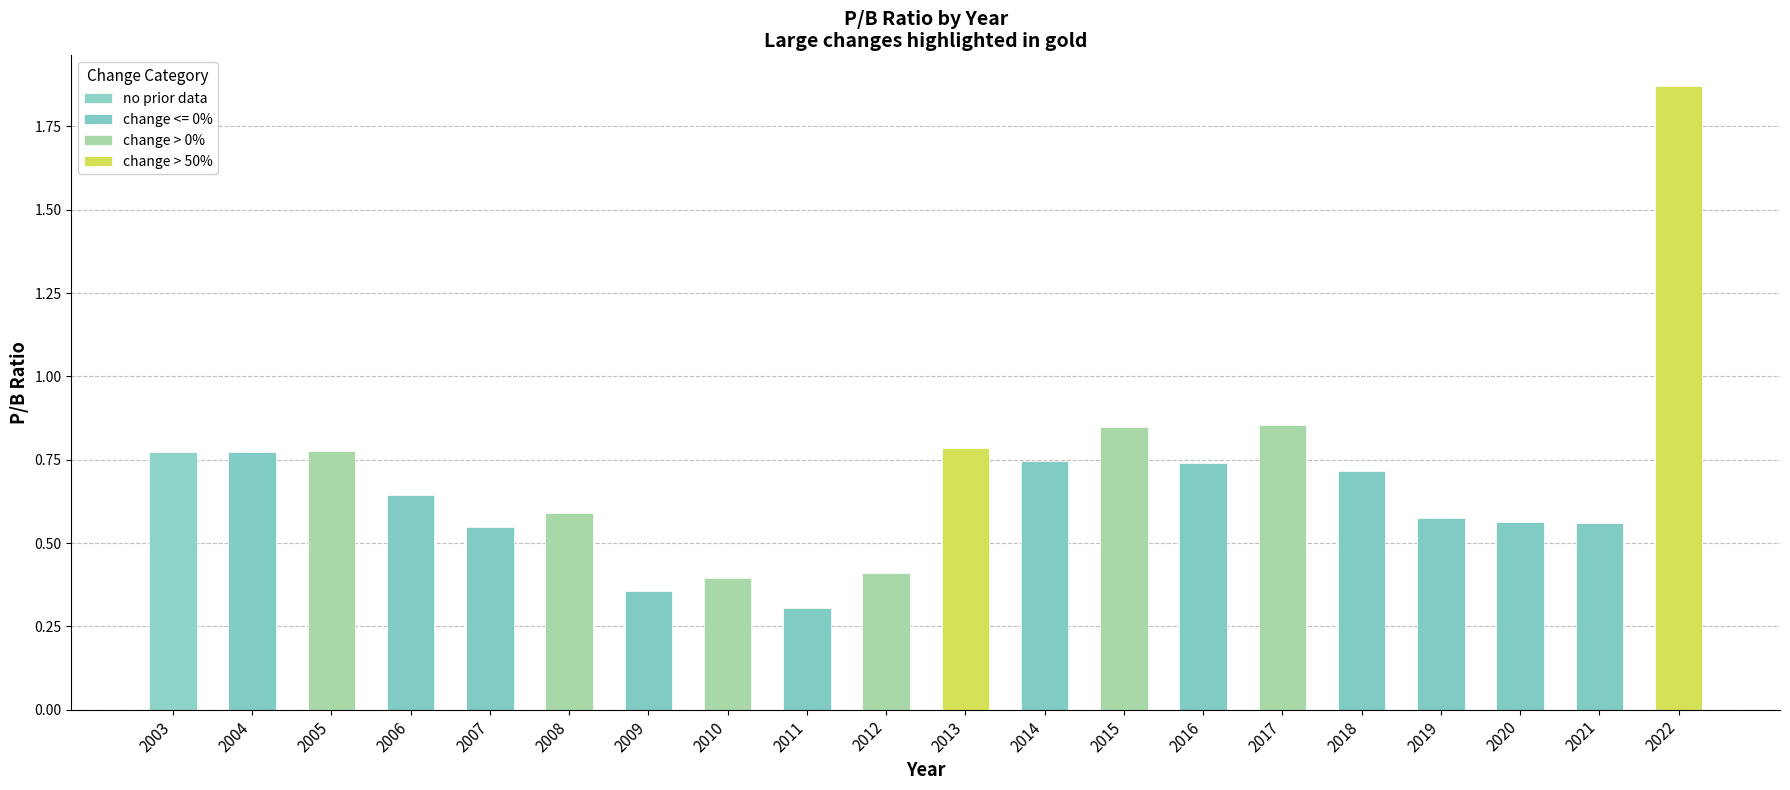

Read the value at 13.

0.7